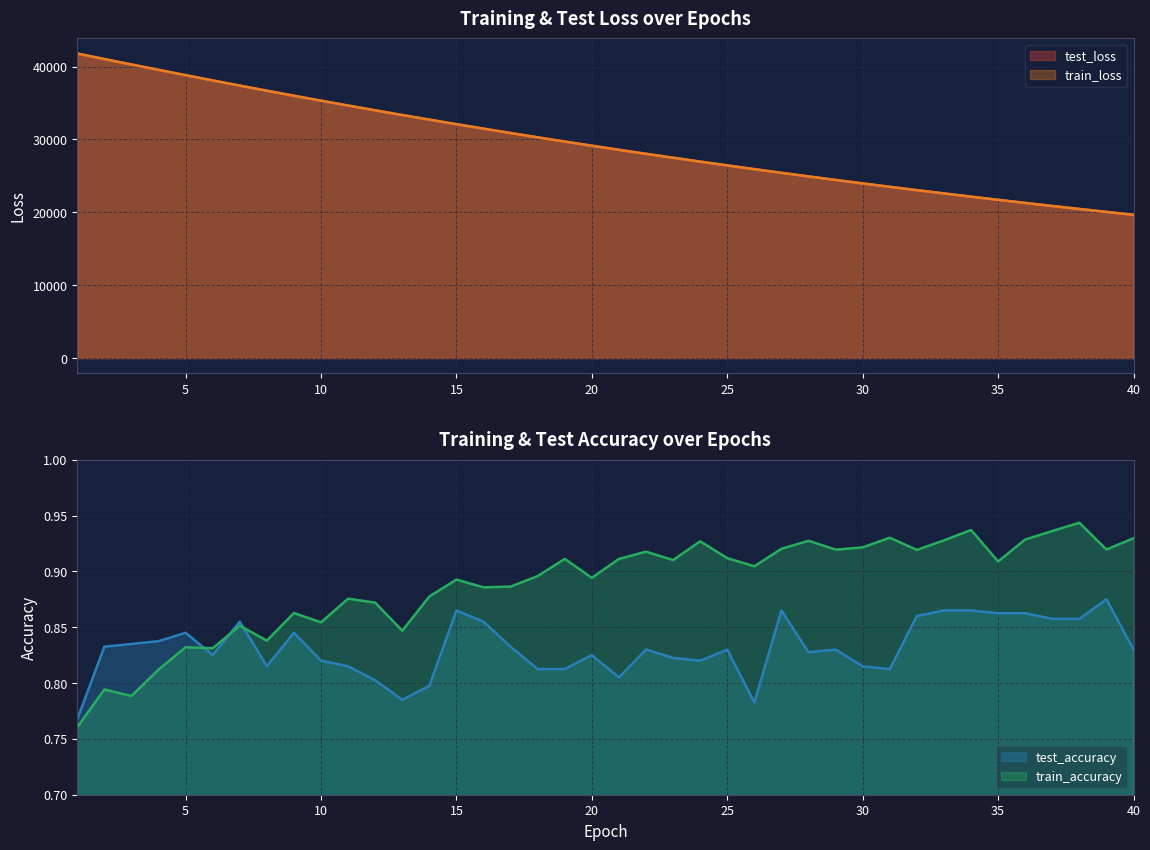

At which category does the chart reach its minimum across all series?

1